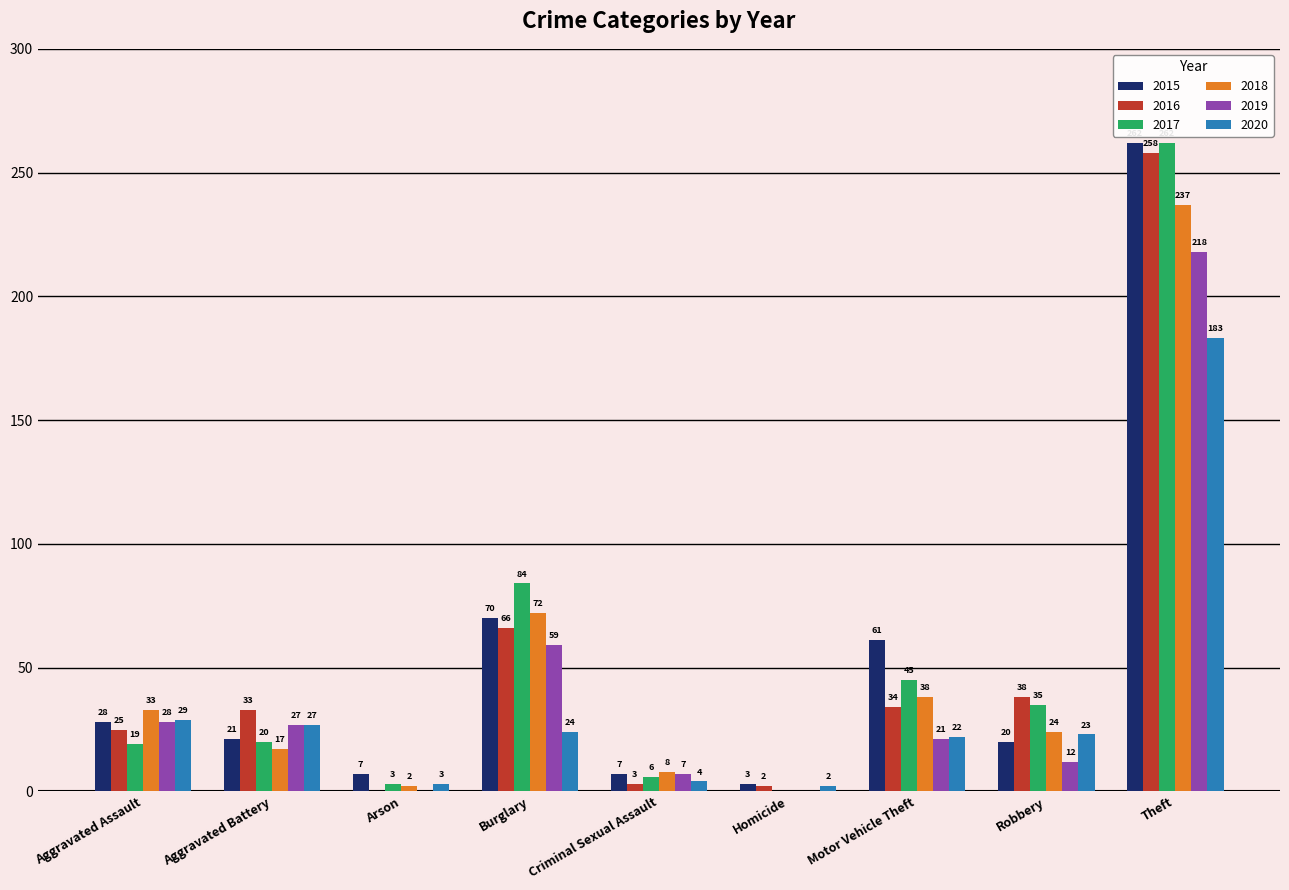

What is the total value across all series at Burglary?

375